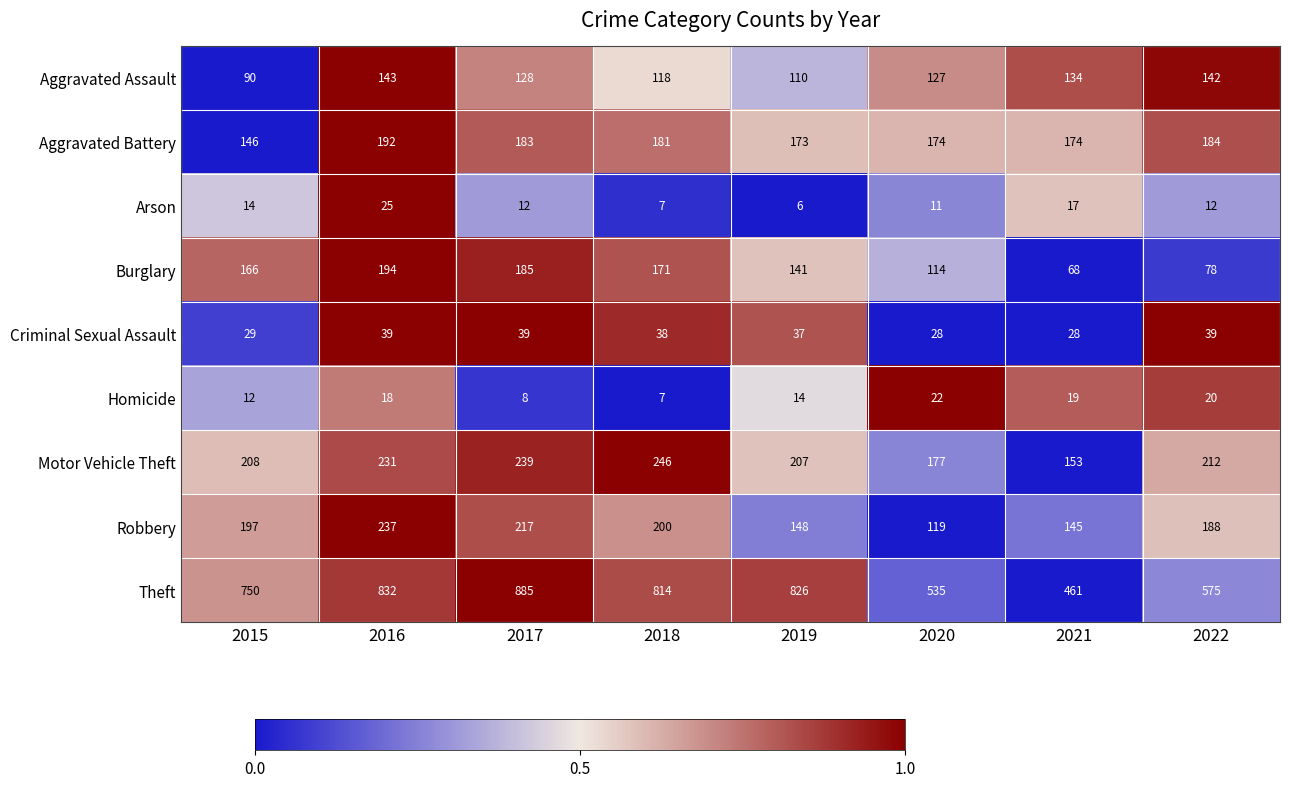

What is the sum of all Theft values?

5678